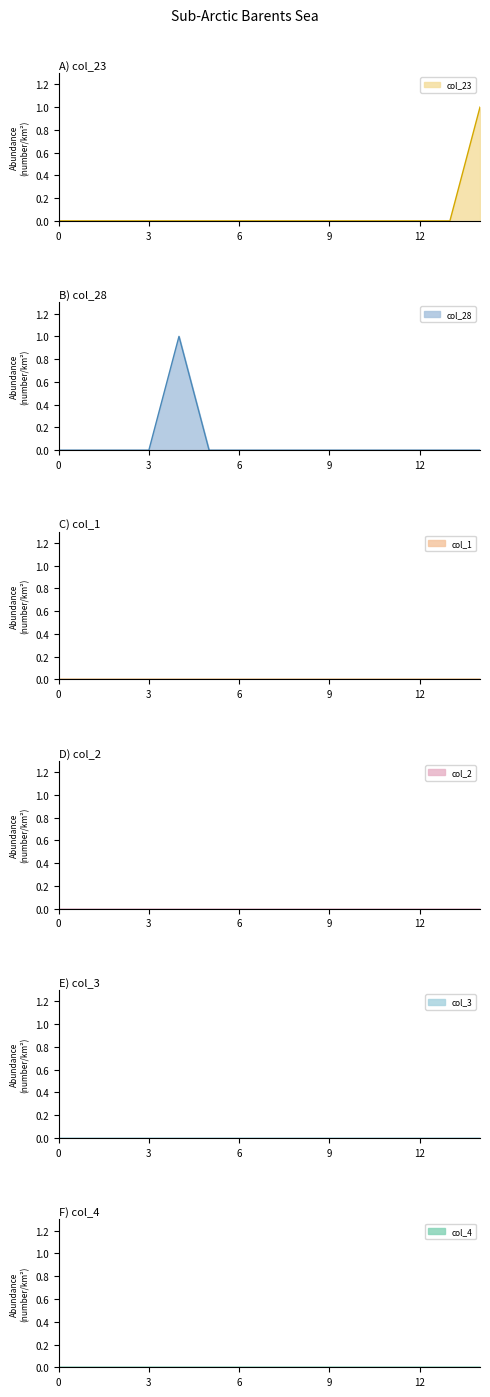

True or false: col_3 and col_1 intersect in this chart.

False